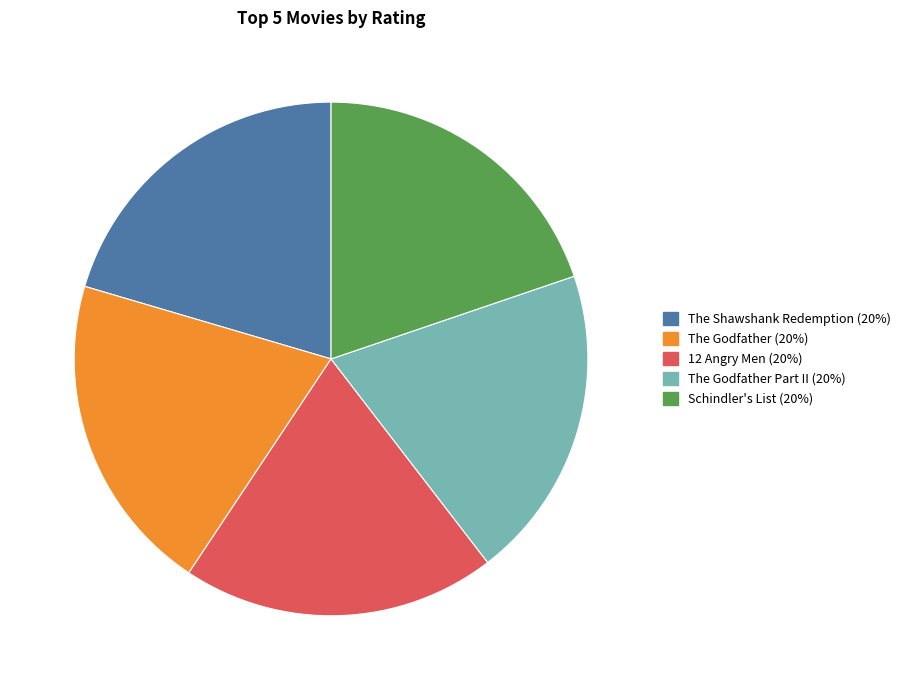

Does any single category account for the majority?

No